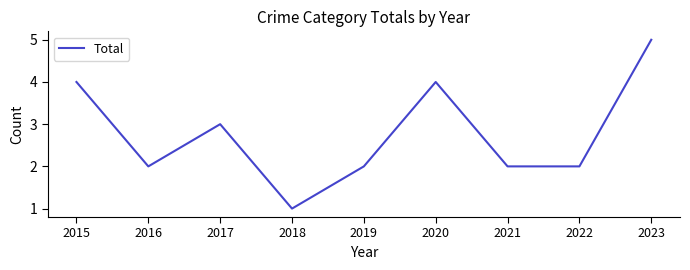

Reading left to right, transcribe all the data shown in this chart.

4	2	3	1	2	4	2	2	5